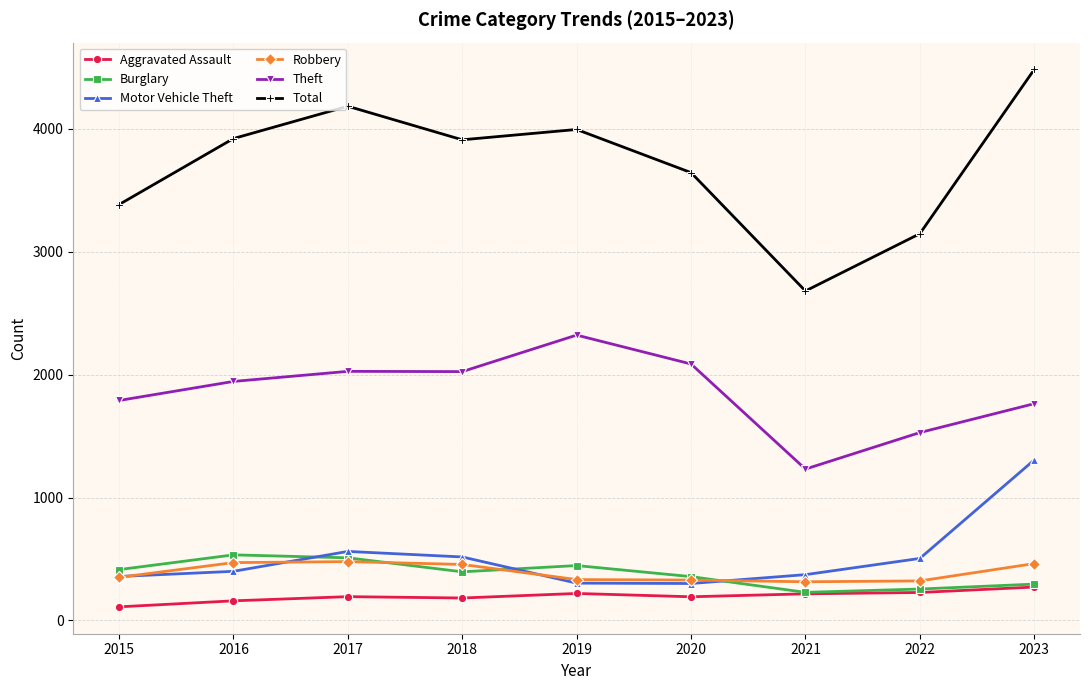

Which category has the lowest value across all series?

2015